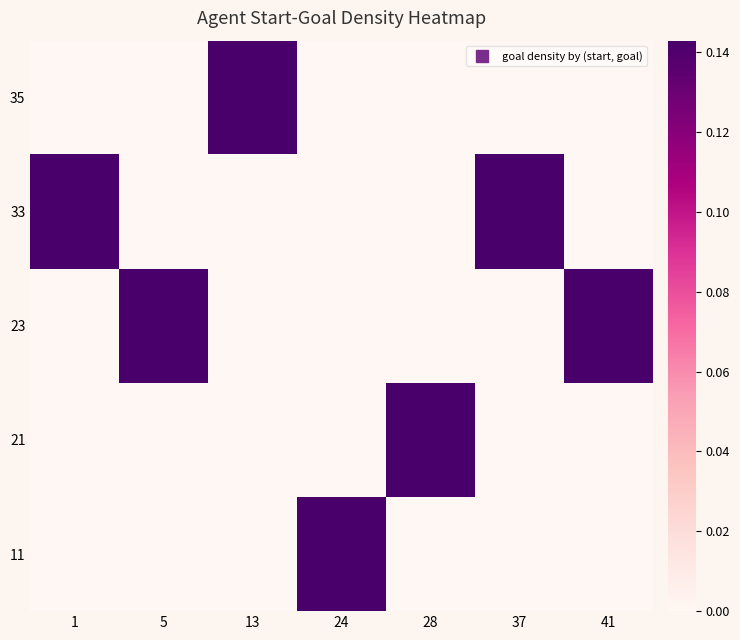

Rank the series at 5 from lowest to highest value.

11, 21, 33, 35, 23